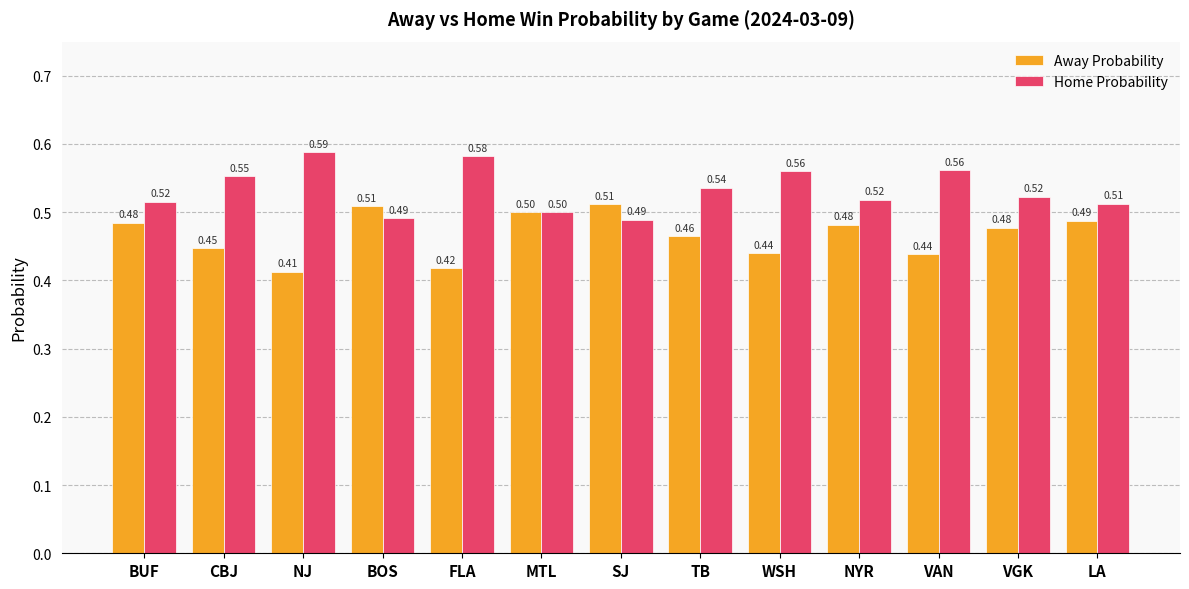

Where is Away Probability nearest to the value 0?

NJ